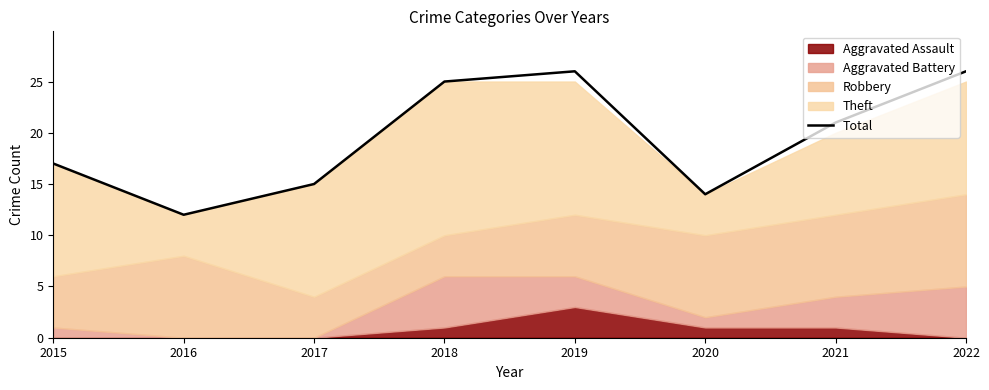

Rank the categories by value from lowest to highest.

2016, 2020, 2017, 2015, 2021, 2018, 2019, 2022